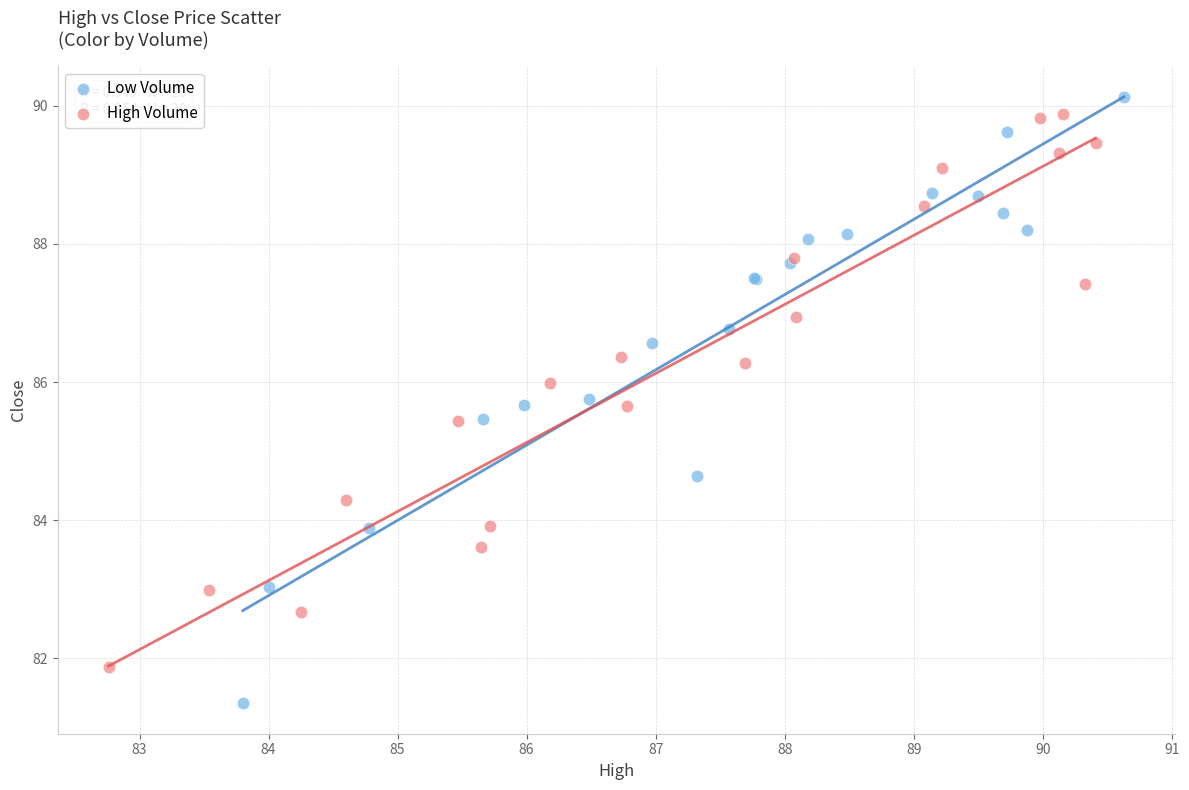

Which series has the largest Y range (max minus min)?

Low Volume